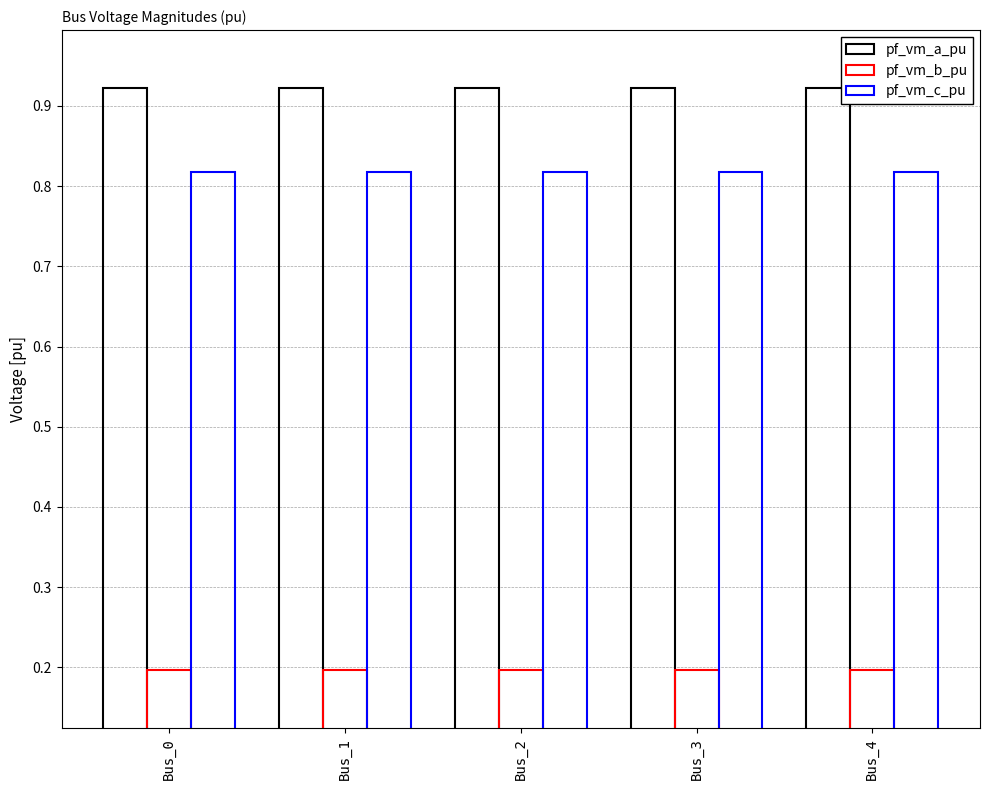

What is the approximate value of pf_vm_a_pu at Bus_3?

0.9